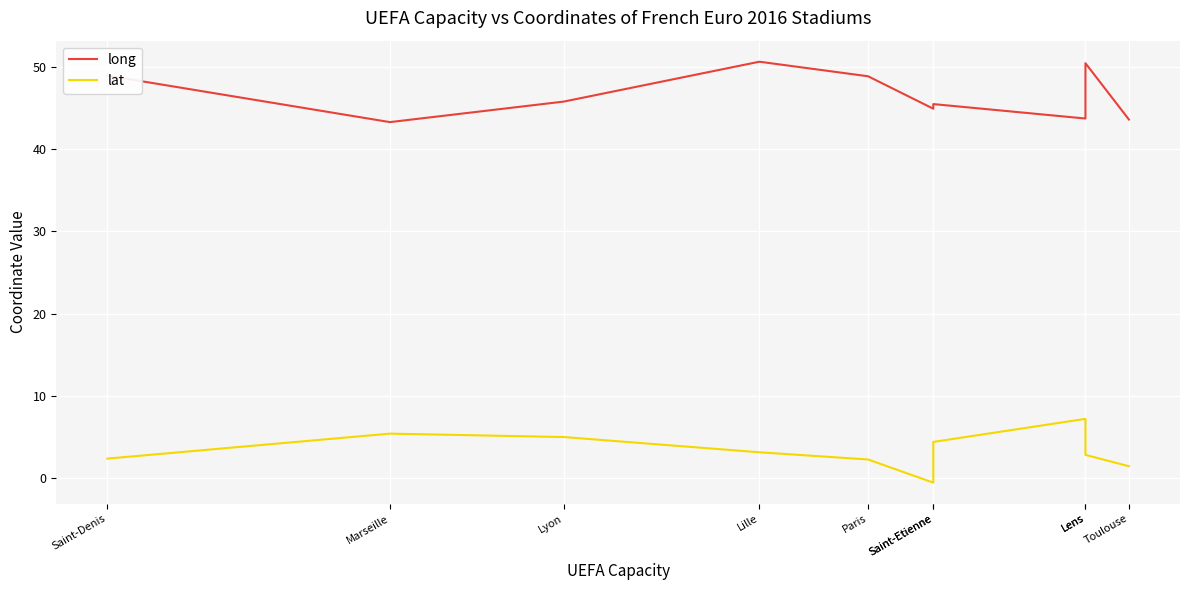

What is the value of the lat point at the 3rd from the left?

5.0